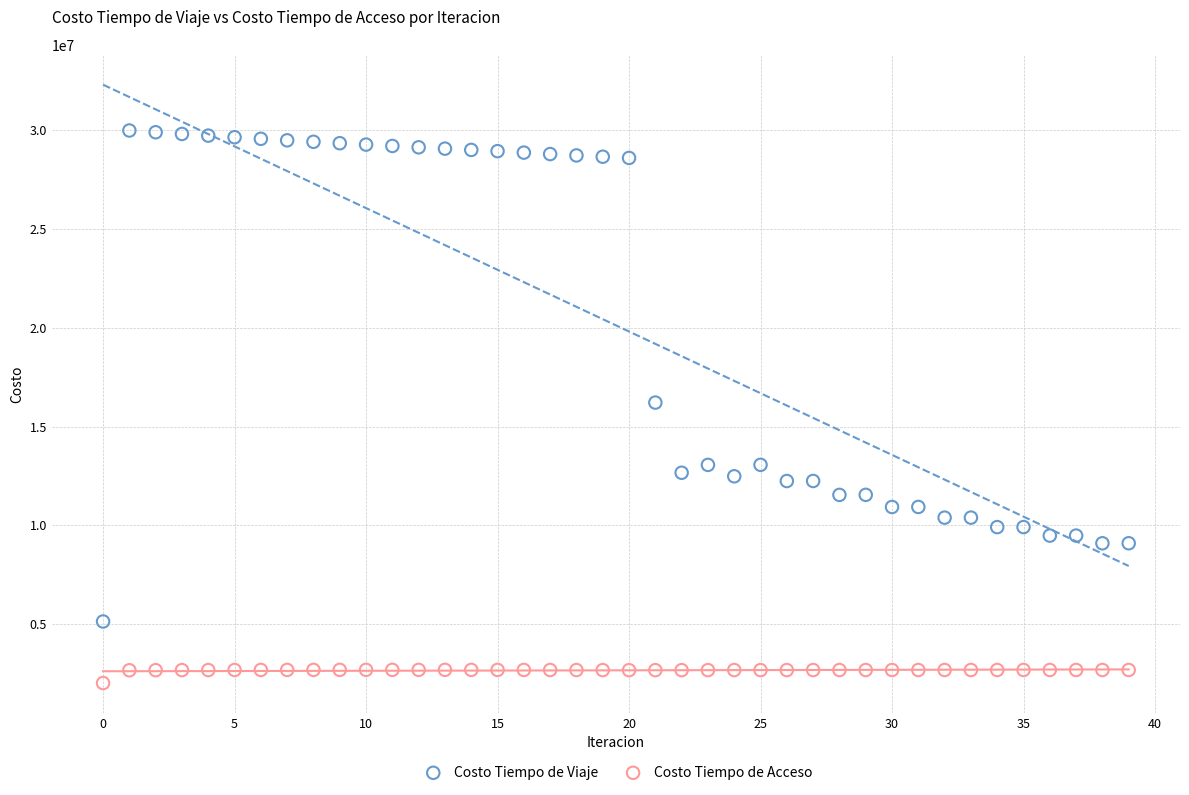

Which series has the largest Y range (max minus min)?

Costo Tiempo de Viaje